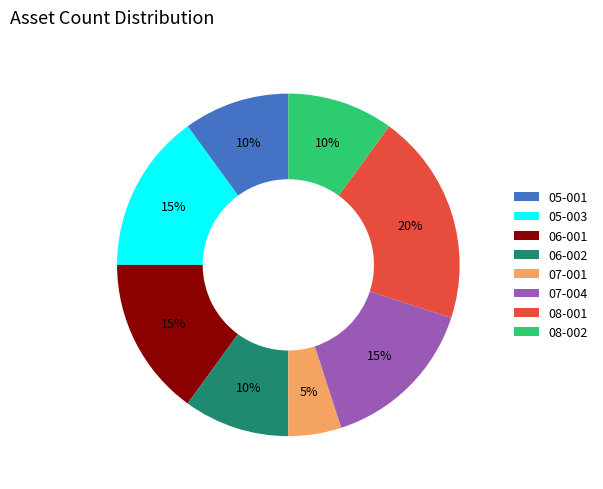

To the nearest percent, what is the average slice percentage?

12%